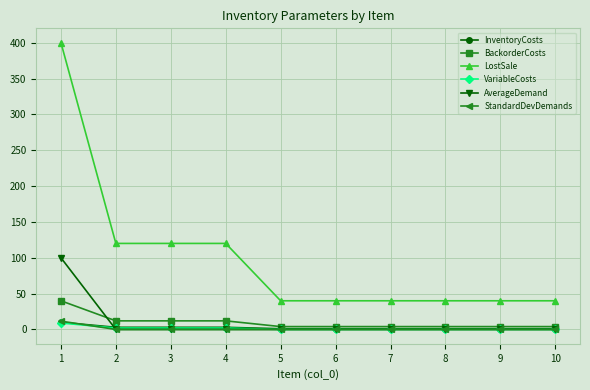

Reading right to left, extract all data points from this chart.

InventoryCosts: 10=1.0	9=1.0	8=1.0	7=1.0	6=1.0	5=1.0	4=3.0	3=3.0	2=3.0	1=10.0
BackorderCosts: 10=4.0	9=4.0	8=4.0	7=4.0	6=4.0	5=4.0	4=12.0	3=12.0	2=12.0	1=40.0
LostSale: 10=40.0	9=40.0	8=40.0	7=40.0	6=40.0	5=40.0	4=120.0	3=120.0	2=120.0	1=400.0
VariableCosts: 10=0.0	9=0.0	8=0.0	7=0.0	6=0.0	5=0.0	4=2.0	3=2.0	2=2.0	1=9.0
AverageDemand: 10=0.0	9=0.0	8=0.0	7=0.0	6=0.0	5=0.0	4=0.0	3=0.0	2=0.0	1=100.0
StandardDevDemands: 10=0.0	9=0.0	8=0.0	7=0.0	6=0.0	5=0.0	4=0.0	3=0.0	2=0.0	1=11.6